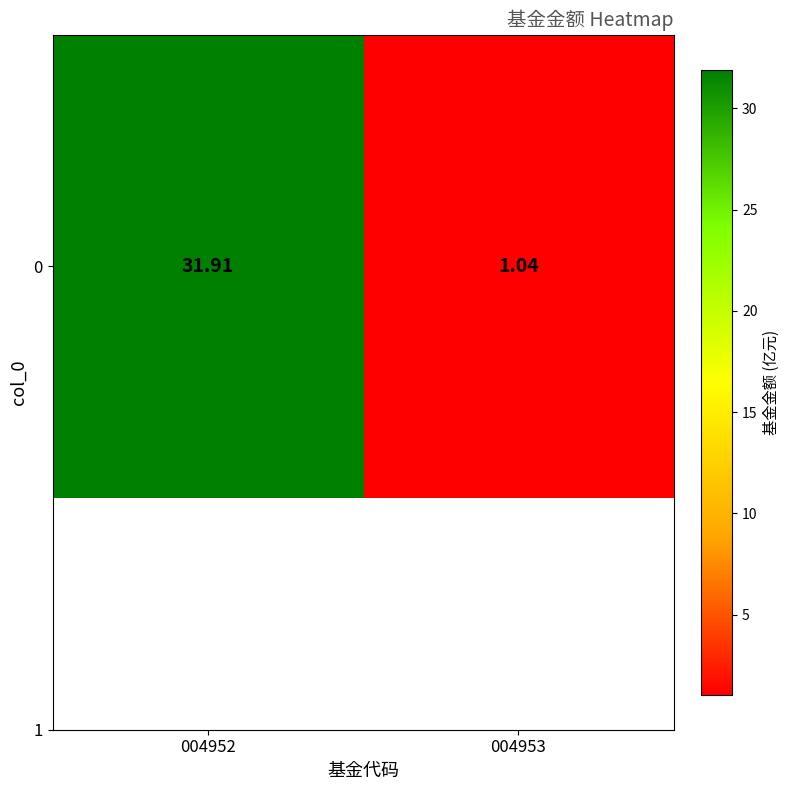

What is the average value?

16.5